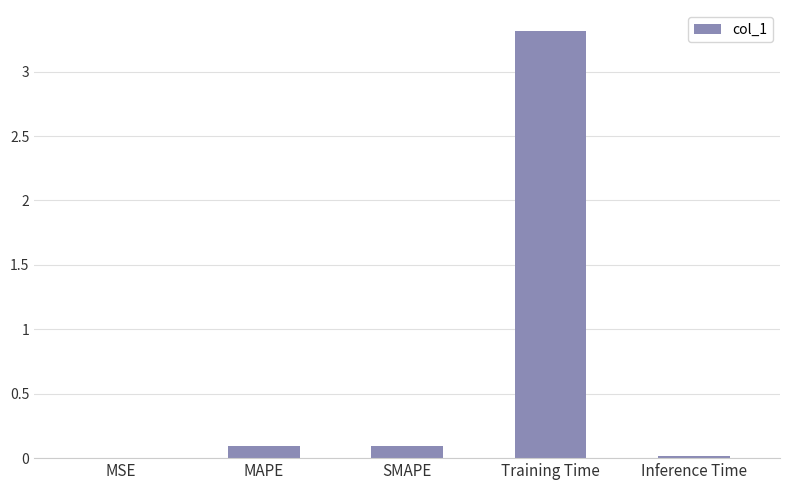

Between MSE and MAPE, which is larger?

MAPE